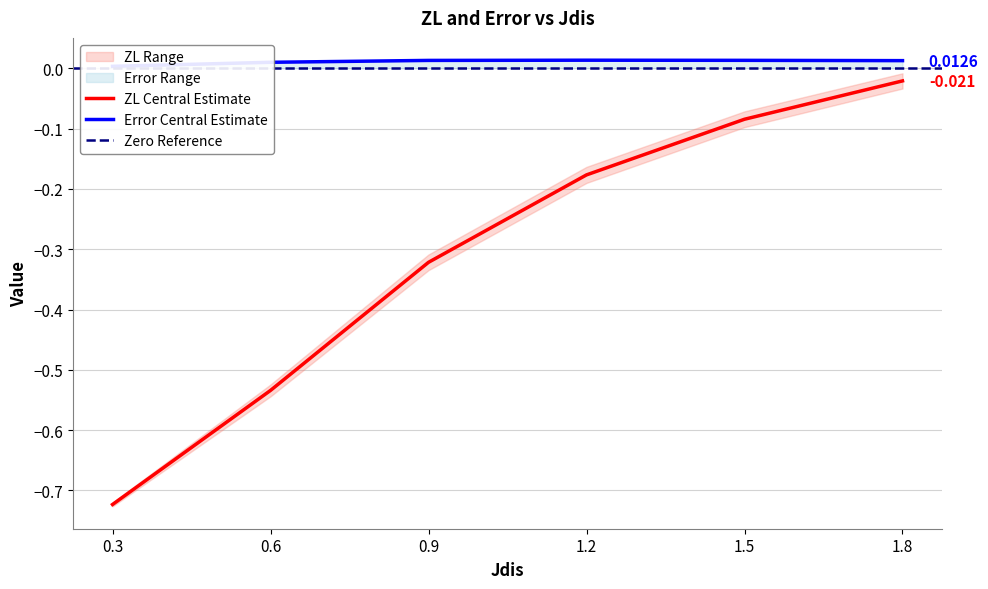

What position from the left is 1.8?

6